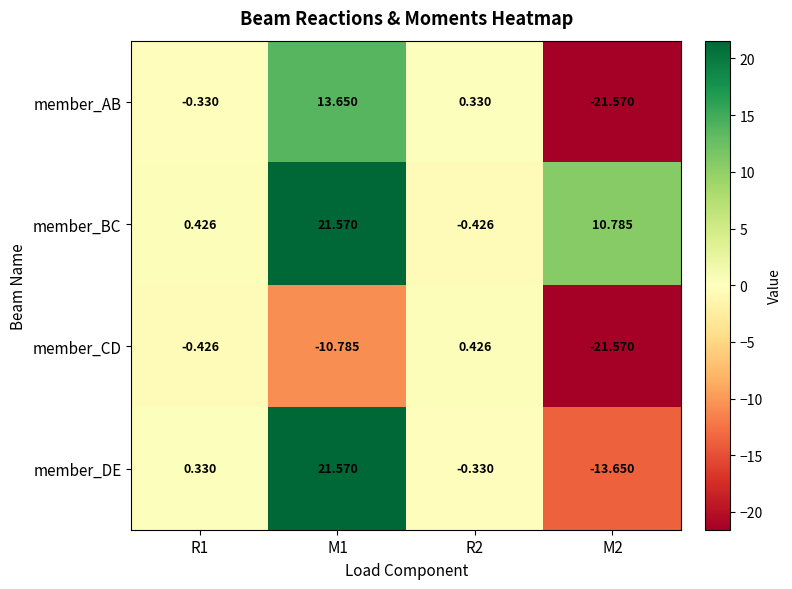

Between M1 and R2, which series saw the biggest shift?

member_BC